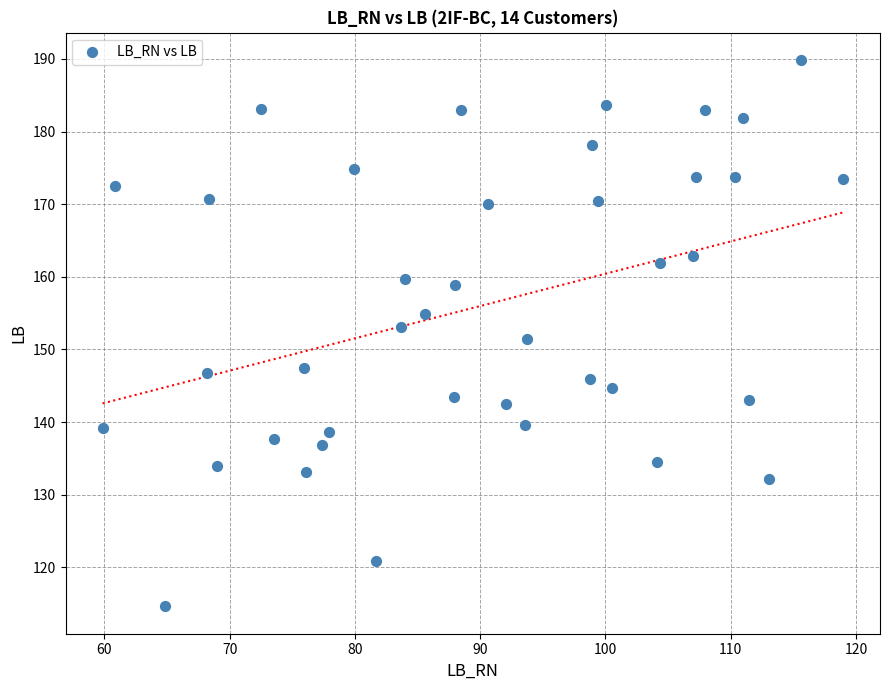

What is the range of X values (max minus min)?

59.1